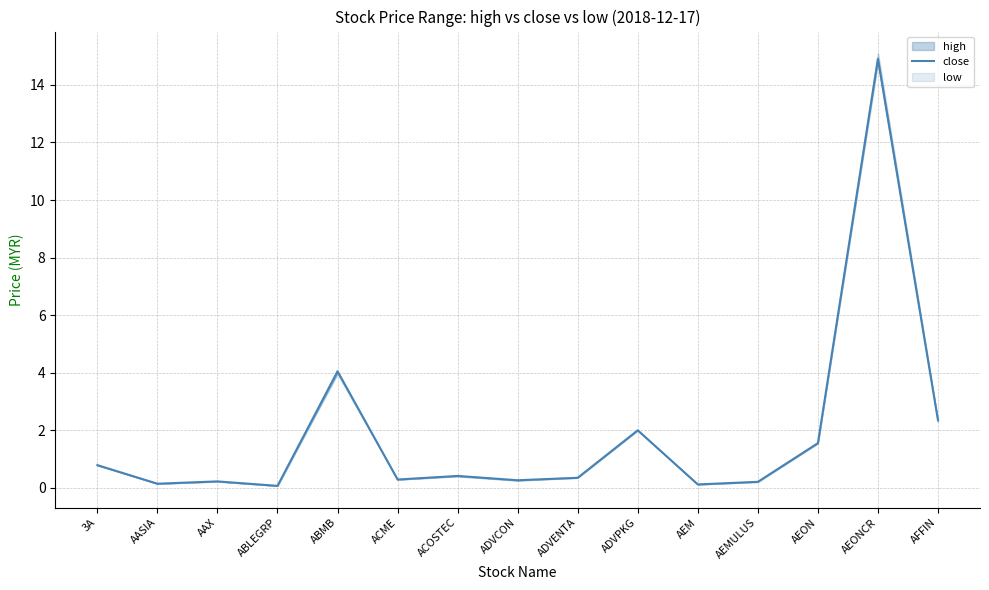

The chart shows a value of 4.0 at ABMB. True or false?

True